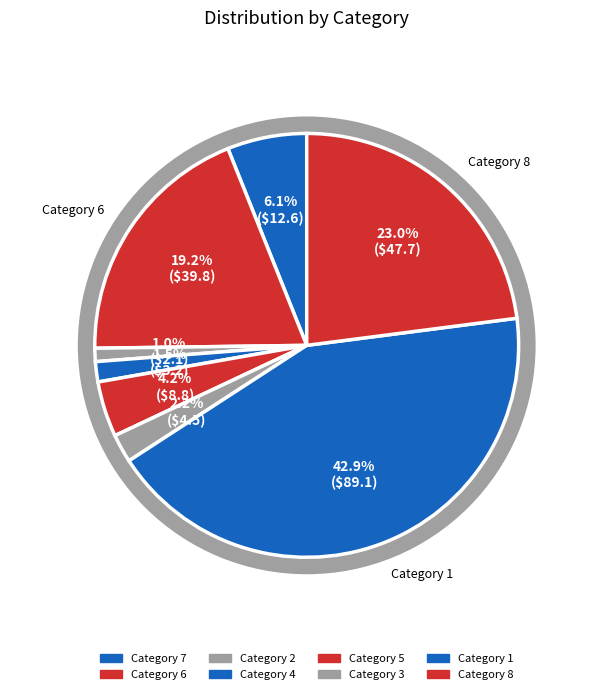

To the nearest percent, what is the average slice percentage?

12%